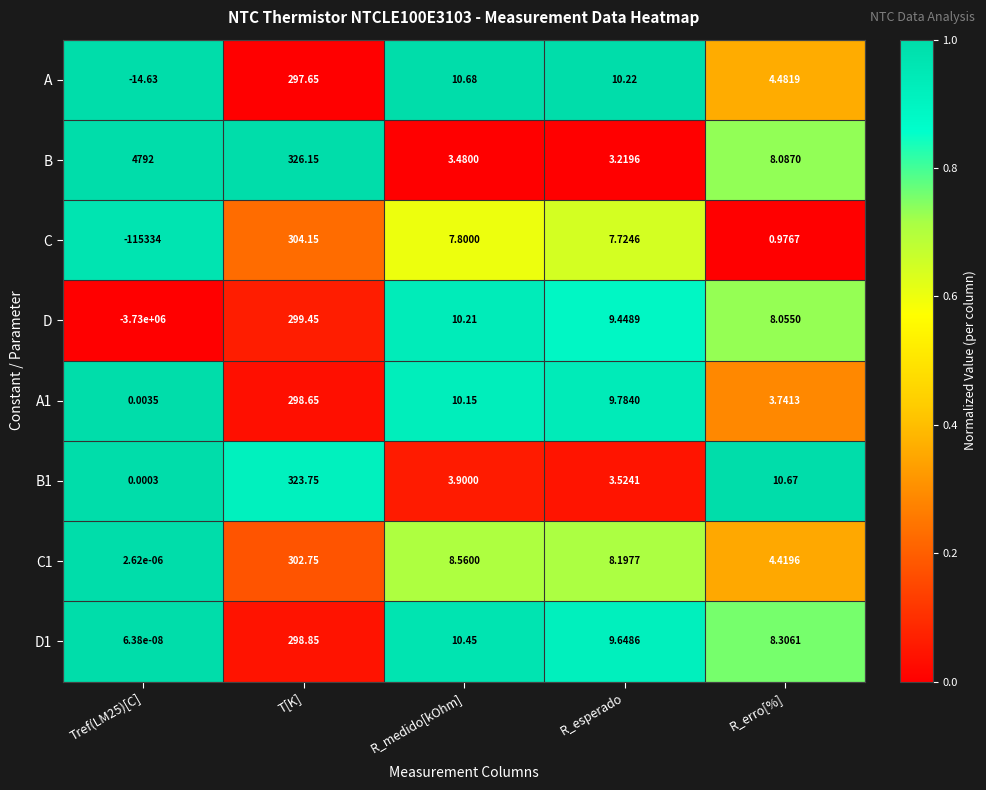

What is the difference between the highest and lowest values at T[K]?

28.5